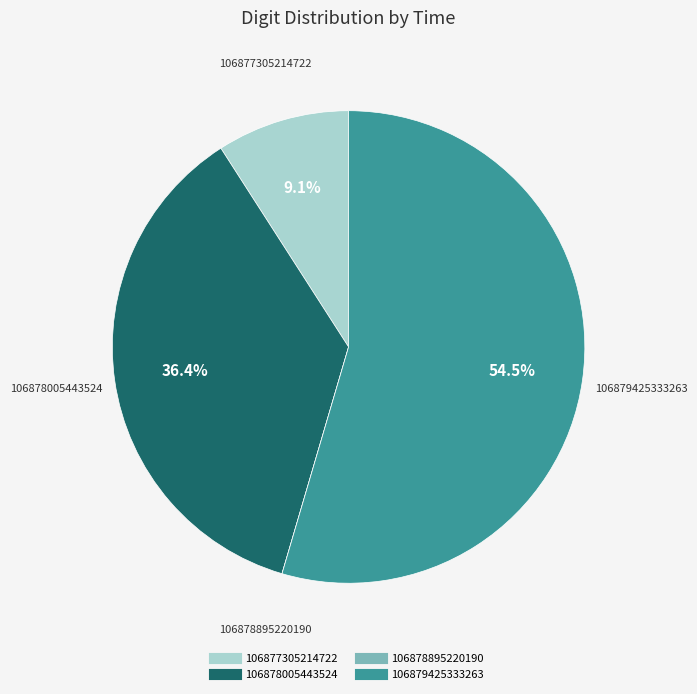

The 106879425333263 slice represents 65% of the pie. True or false?

False